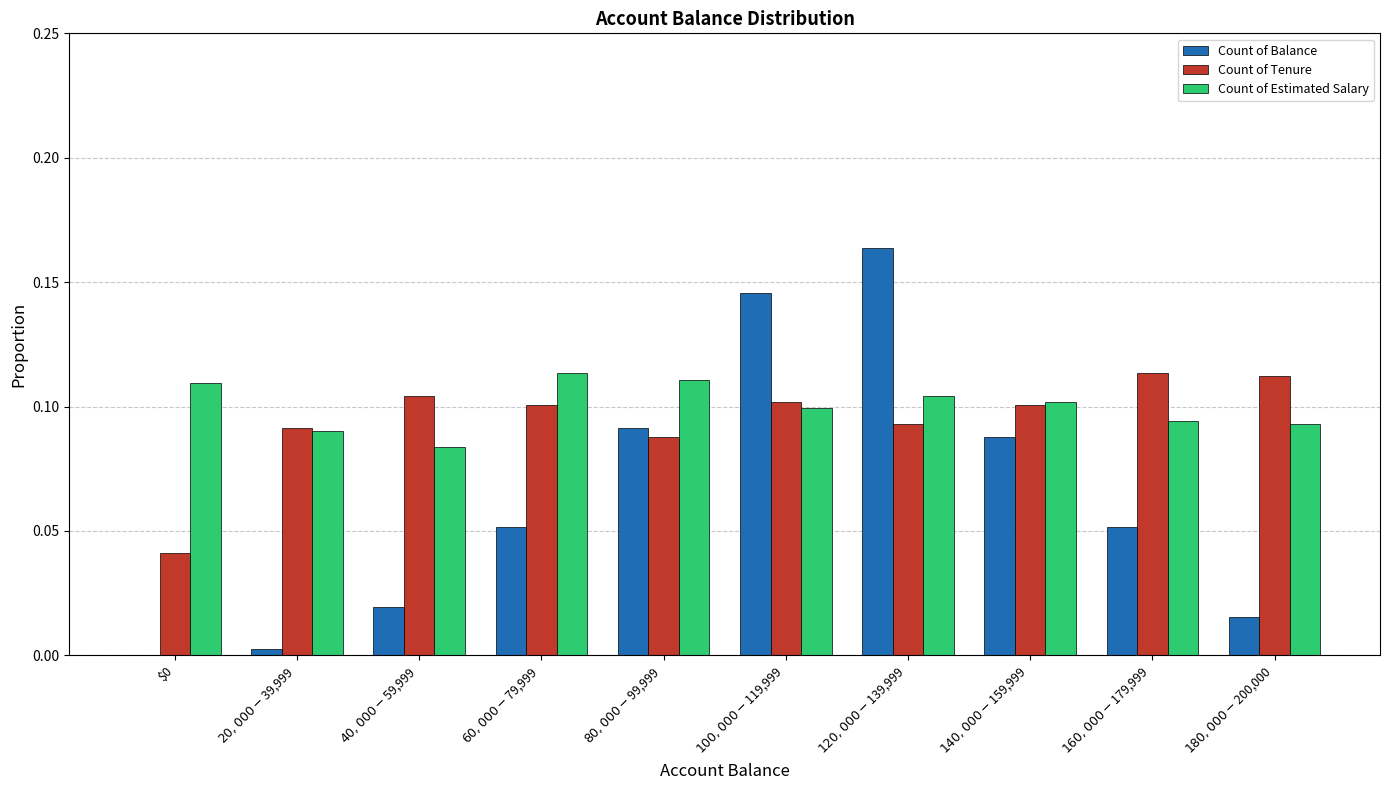

What is the sum of all Count of Tenure values?

0.9